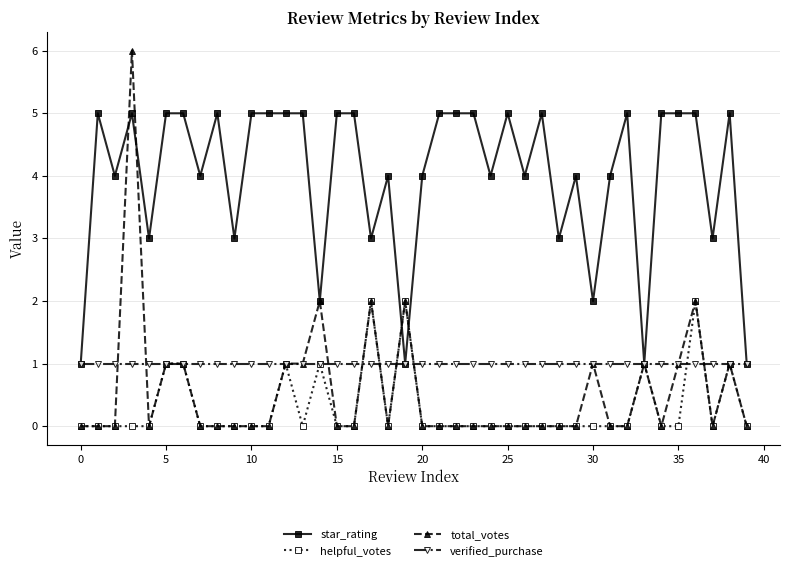

What is the greatest value displayed?

6